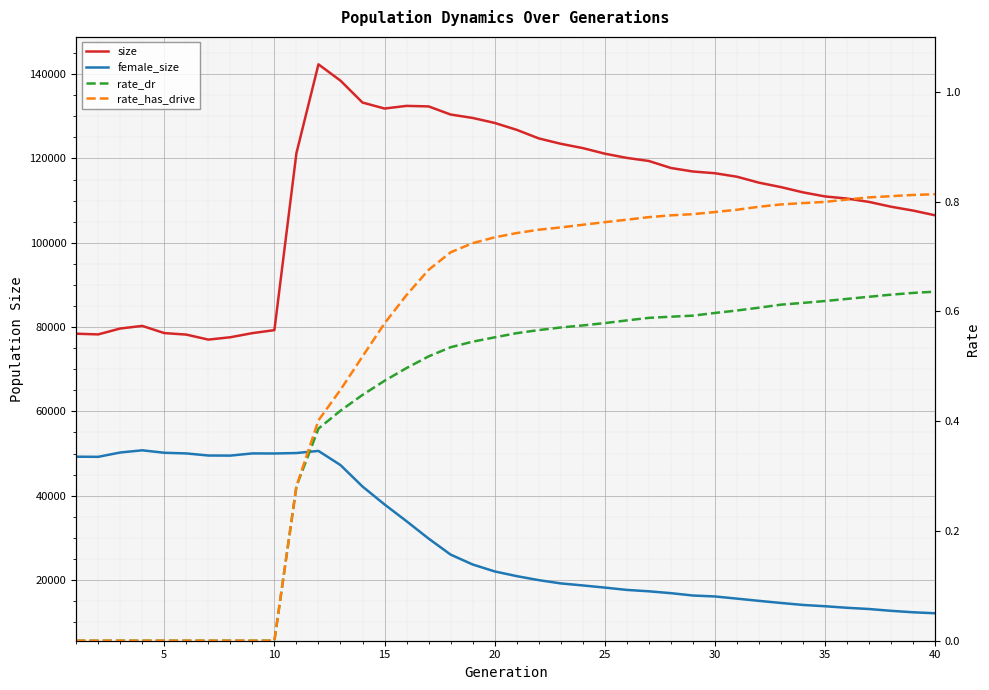

What is the difference between the maximum and second lowest values in the rate_has_drive series?

0.8